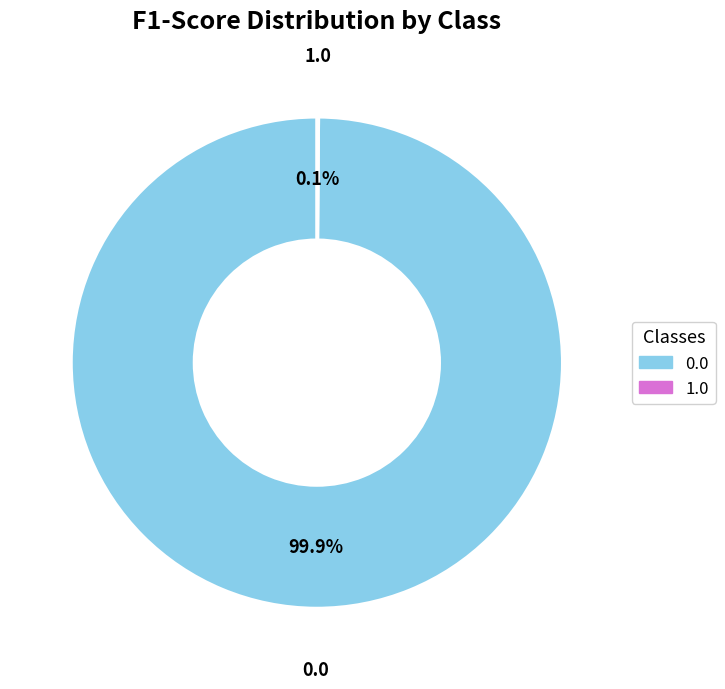

To the nearest percent, what portion does 0.0 represent?

100%